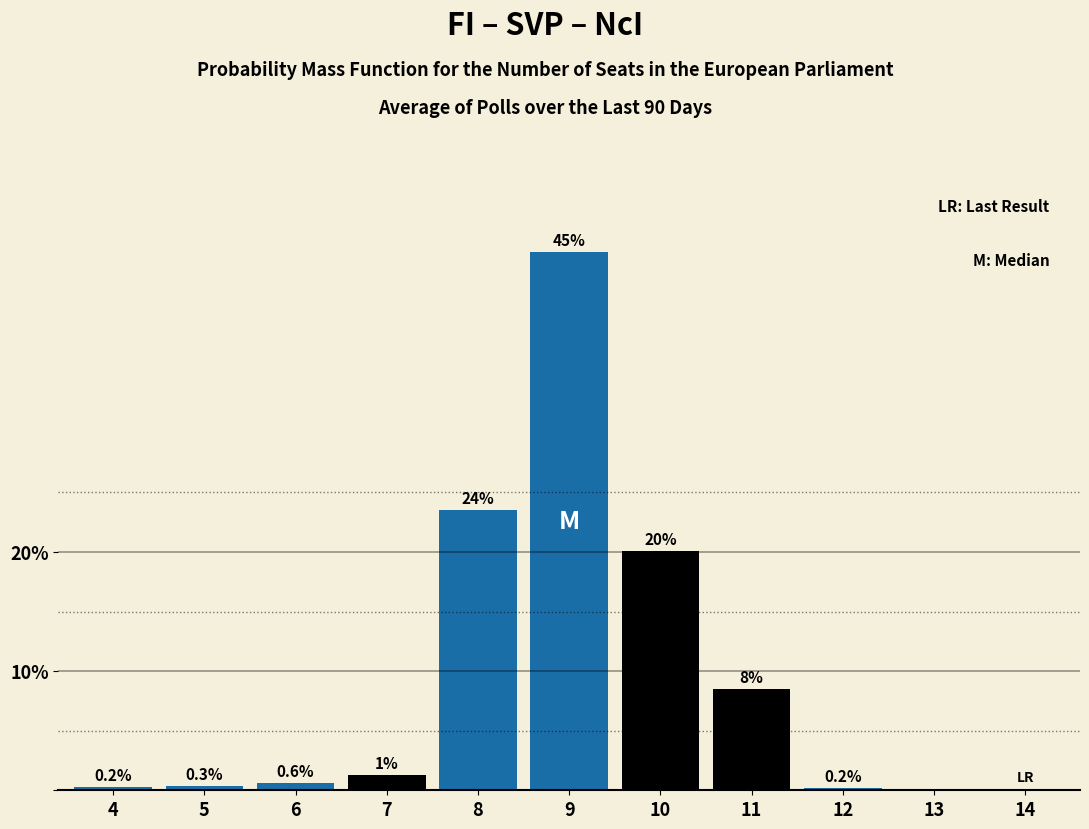

True or false: the data shows 23.5 at 8.

True